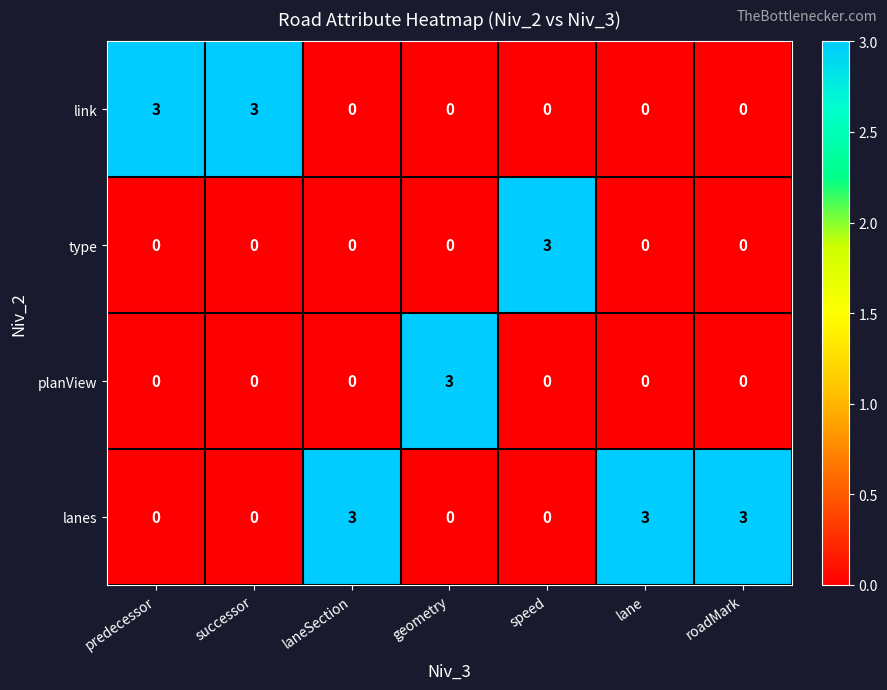

Reading left to right, what are all the values shown in this chart?

link: predecessor=3	successor=3	laneSection=0	geometry=0	speed=0	lane=0	roadMark=0
type: predecessor=0	successor=0	laneSection=0	geometry=0	speed=3	lane=0	roadMark=0
planView: predecessor=0	successor=0	laneSection=0	geometry=3	speed=0	lane=0	roadMark=0
lanes: predecessor=0	successor=0	laneSection=3	geometry=0	speed=0	lane=3	roadMark=3